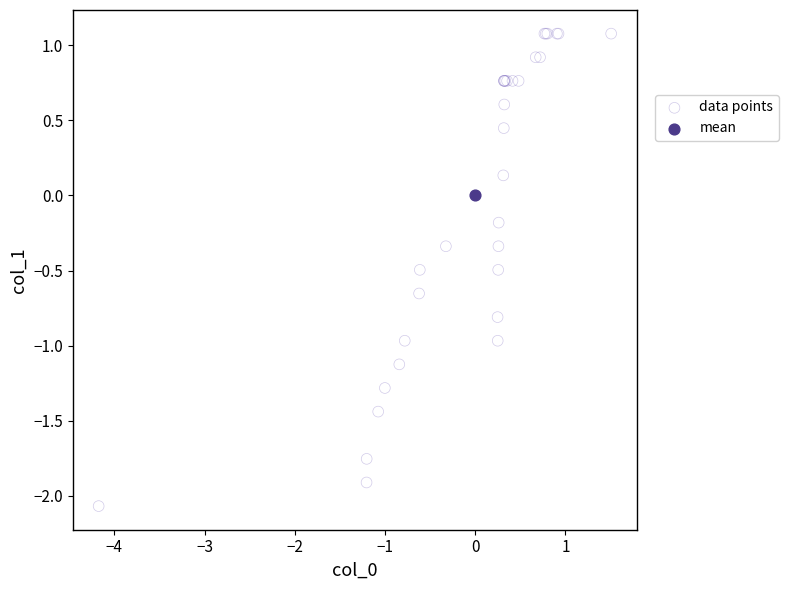

What are all the series names shown in the legend?

data points, mean